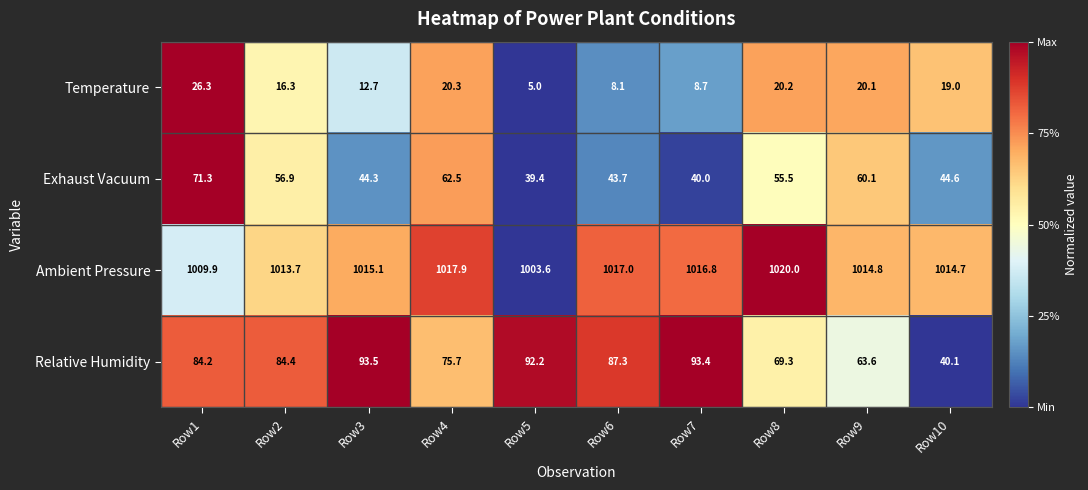

What is the spread (max minus min) of values at Row5?

998.6